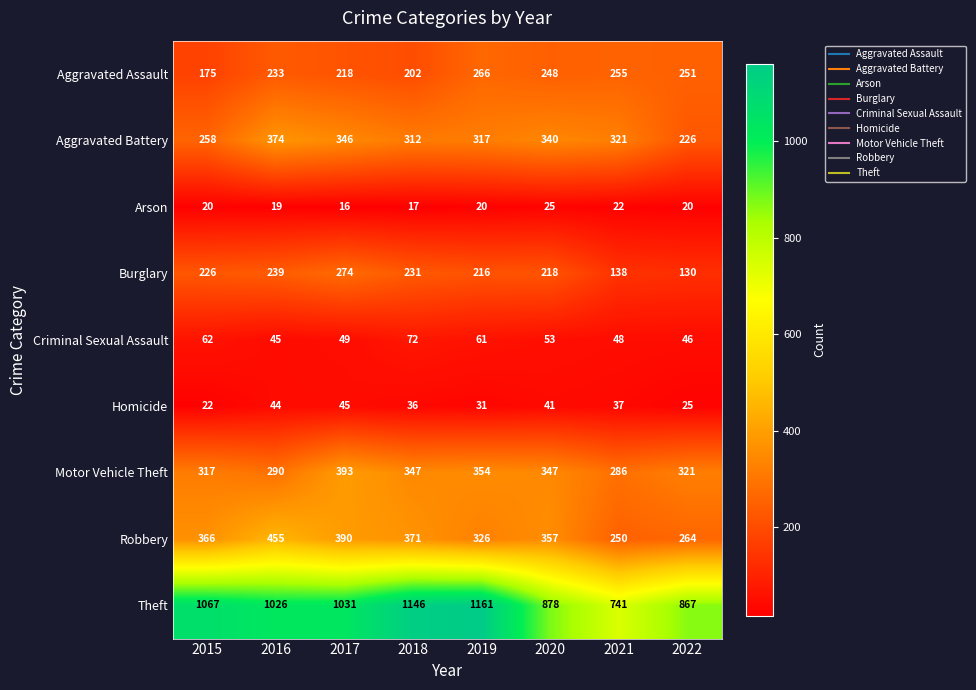

Which category has the highest value across all series?

2019